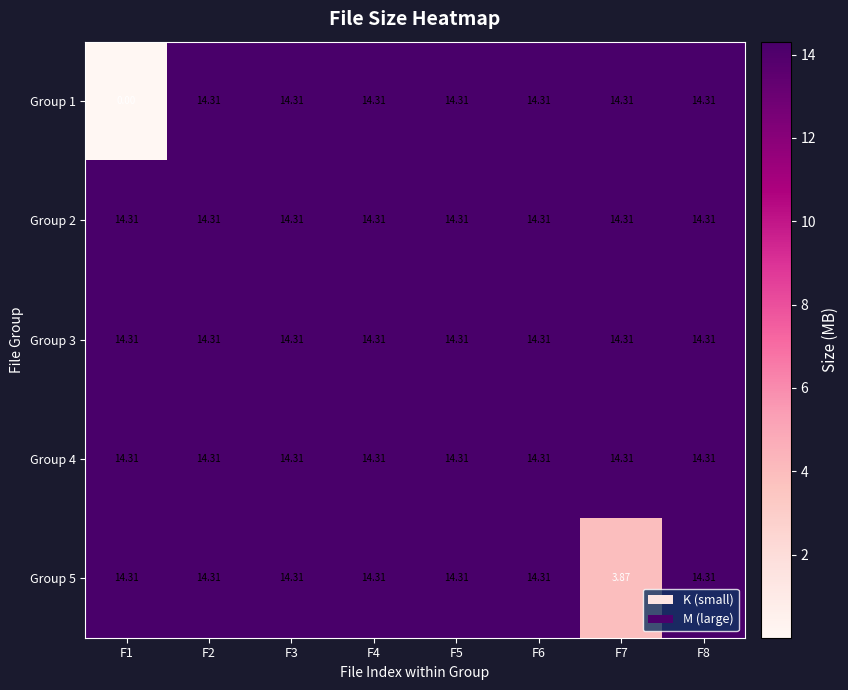

What is the maximum value shown in the chart?

14.3